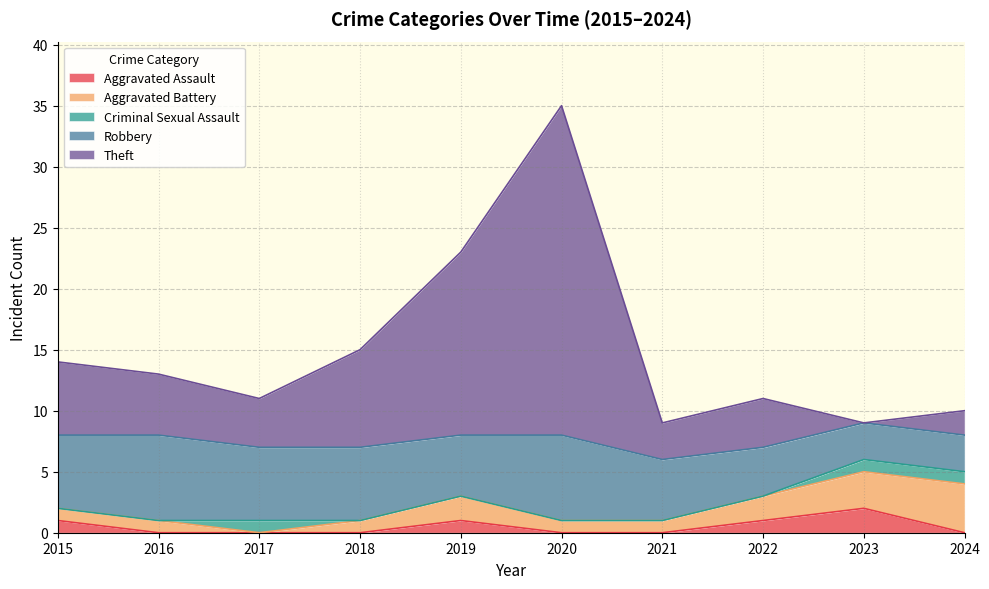

How many positive values does the Criminal Sexual Assault series have?

3